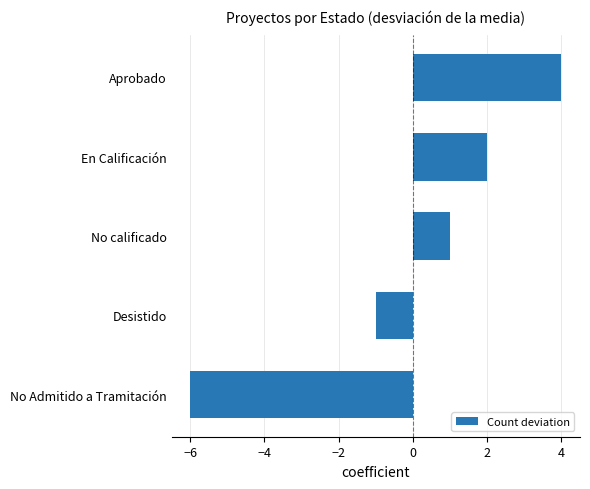

Which label corresponds to the smallest value in the chart?

No Admitido a Tramitación